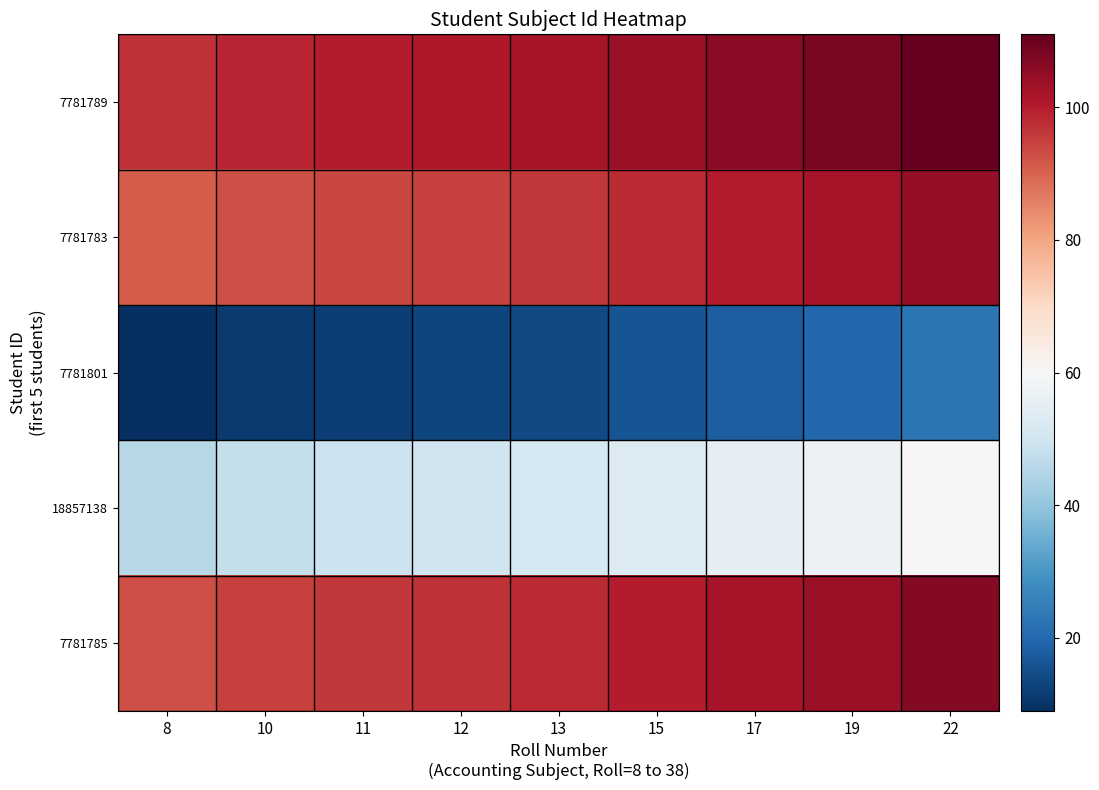

What is the difference between the highest and lowest values at 15?

88